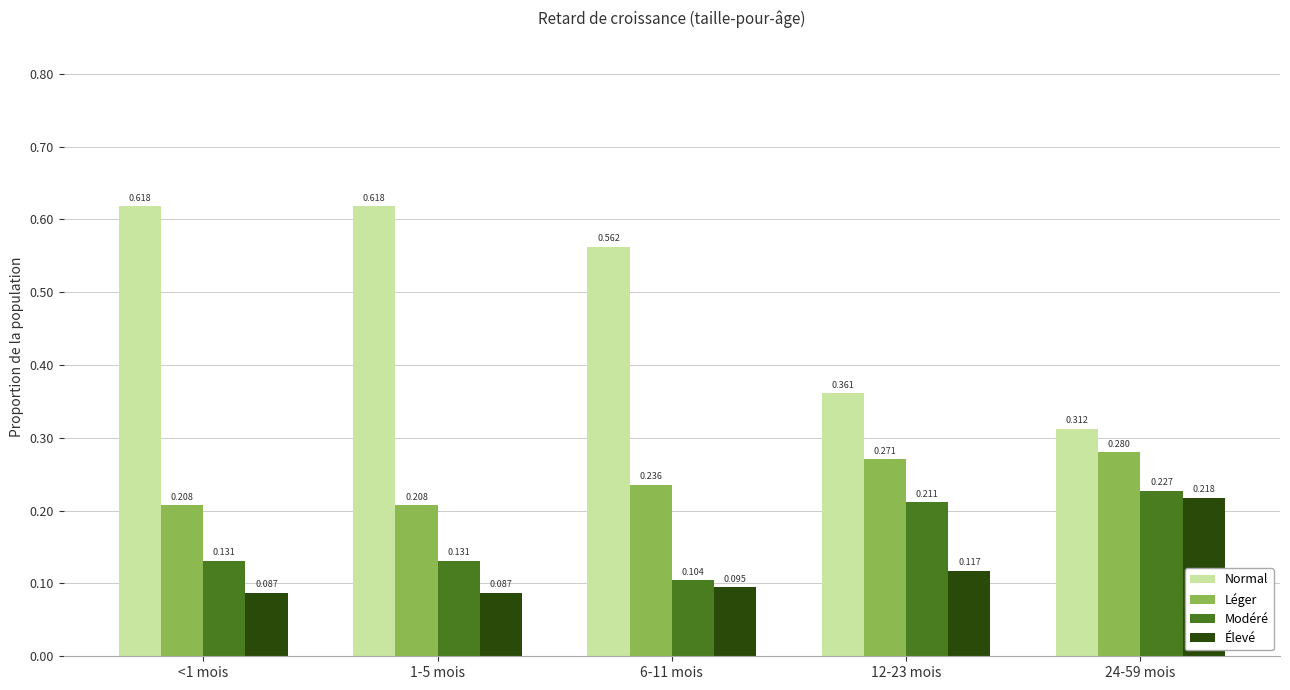

Rank the series at 12-23 mois from highest to lowest value.

Normal, Léger, Modéré, Élevé